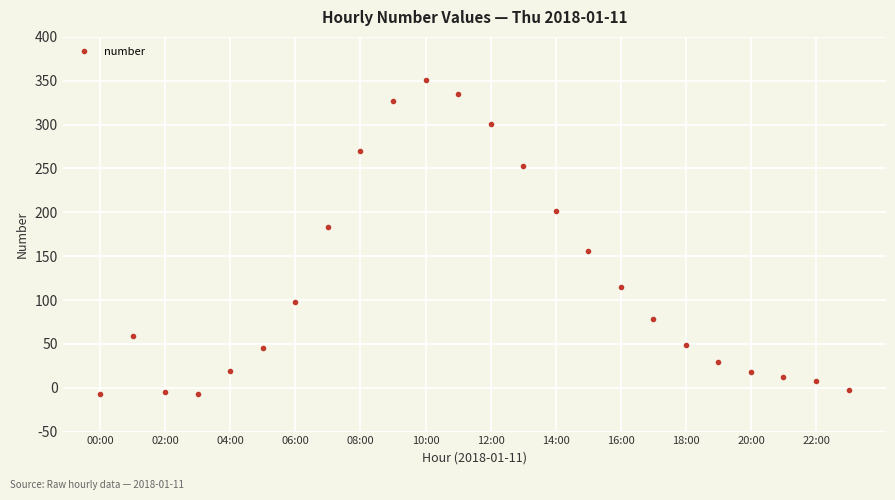

How many interior local peaks (higher than both neighbors) does the data have?

2